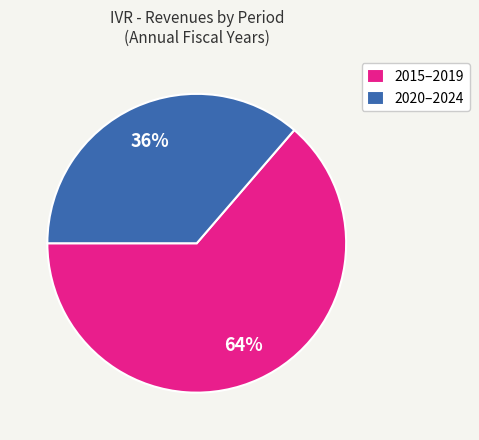

Which slice is the largest?

2015–2019